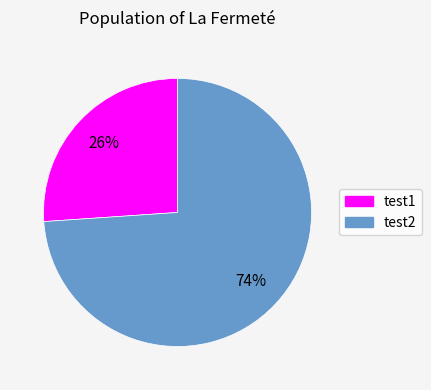

Which slice is the smallest?

test1